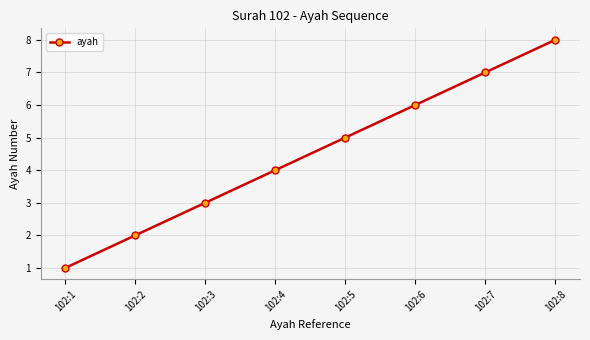

Reading left to right, transcribe all the data shown in this chart.

1	2	3	4	5	6	7	8